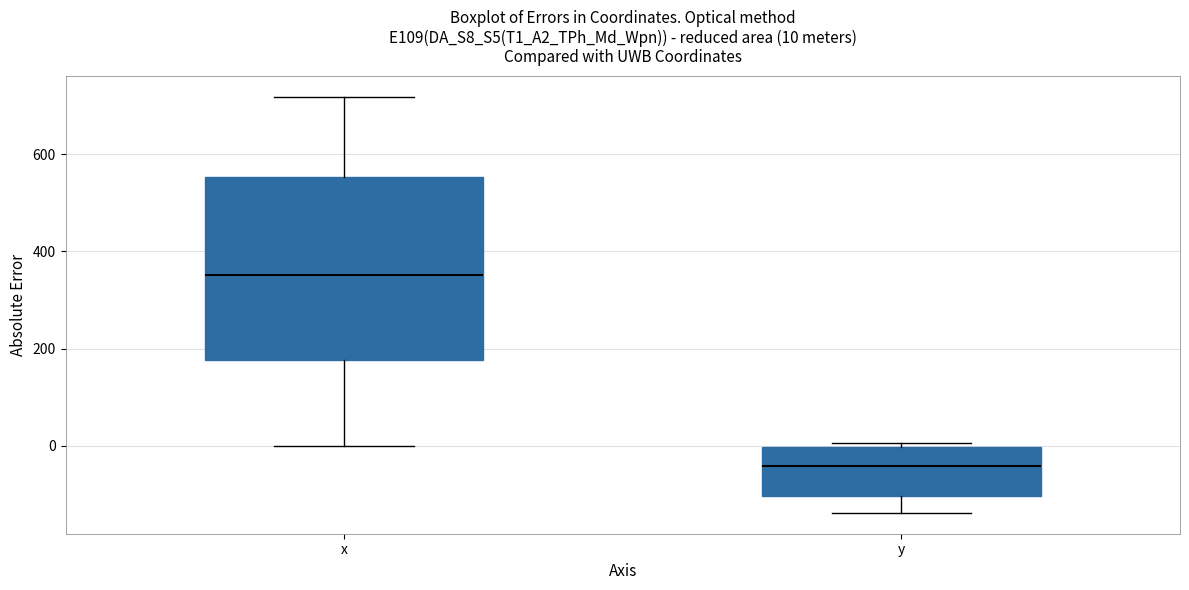

Which box is the tallest, from its lower edge to its upper edge?

x